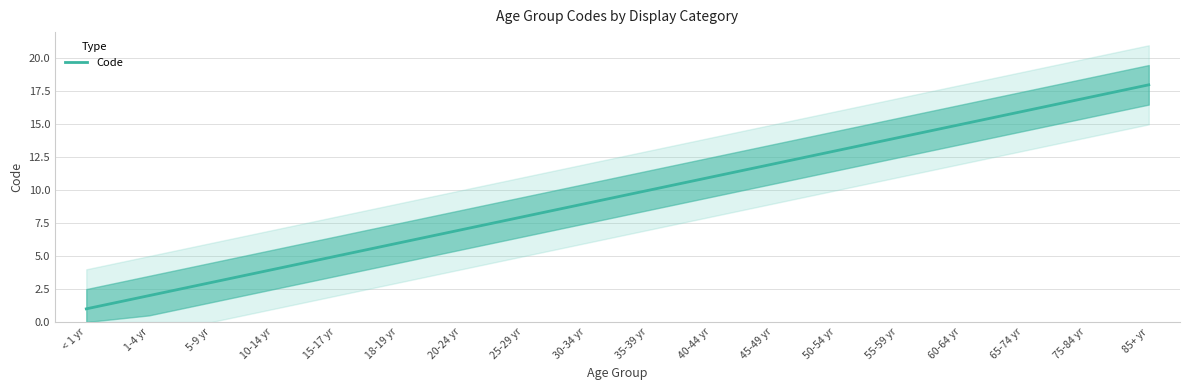

Where does the data first go above 10?

40-44 yr